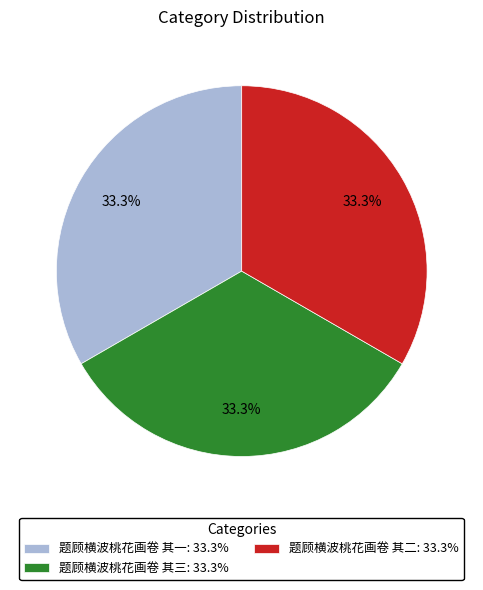

Is 题顾横波桃花画卷 其一 the majority of the pie?

No